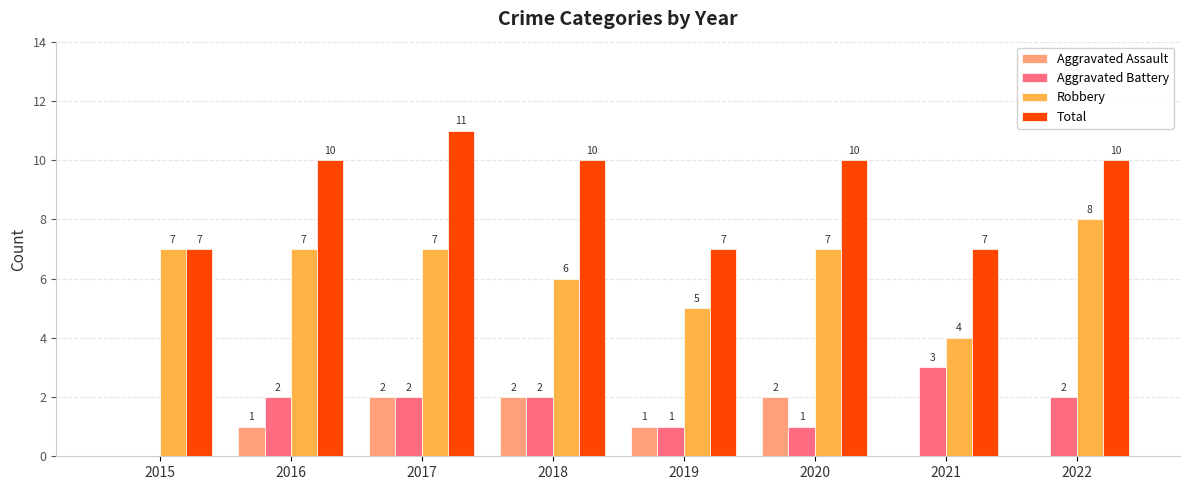

How many Aggravated Battery values are between 1 and 2?

6